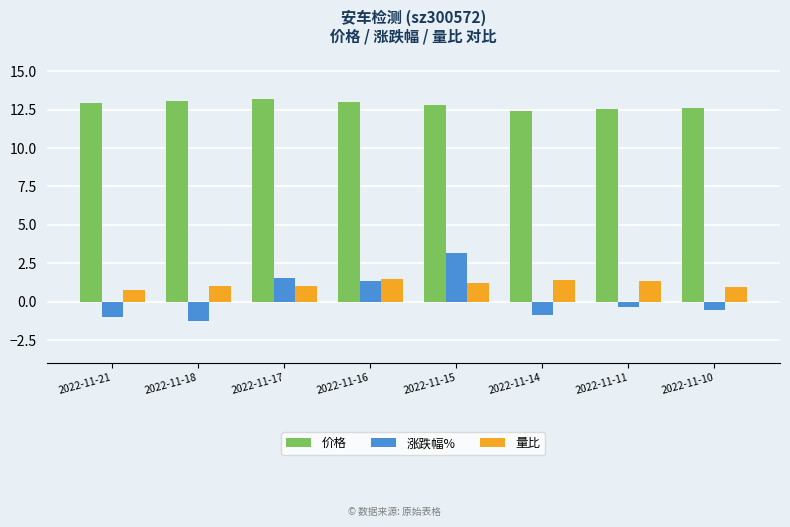

What is the lowest value of the 量比 series?

0.7